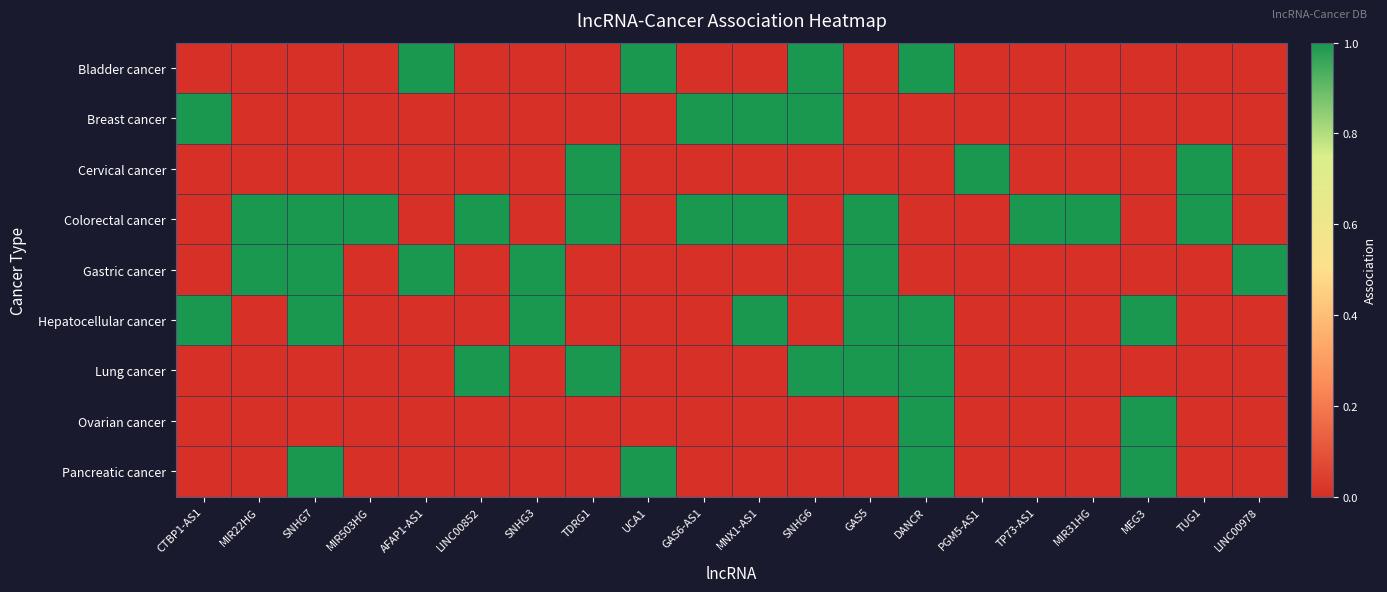

Between GAS5 and TP73-AS1, which is larger?

GAS5